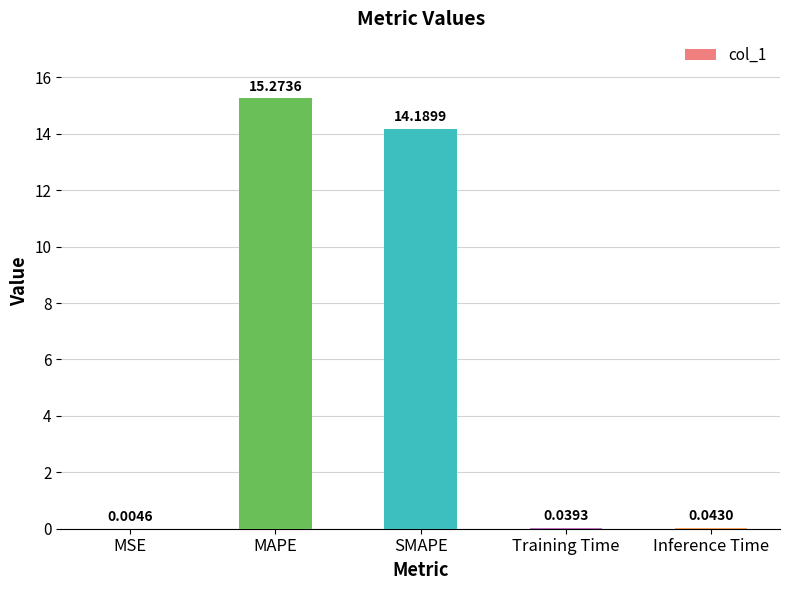

Where is the data nearest to the value 7?

Inference Time